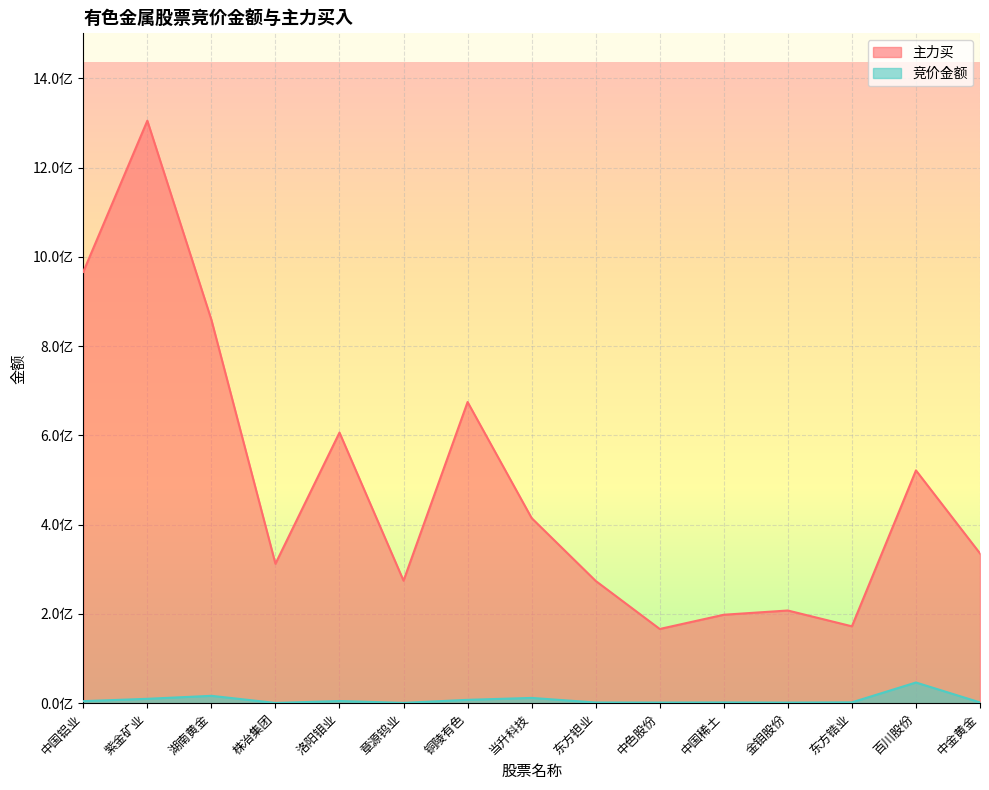

What is the average value of the 竞价金额 series?

7450627